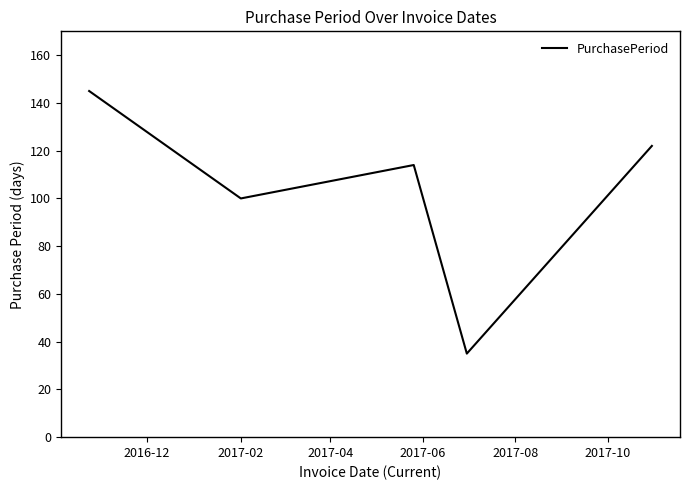

How many interior local valleys (lower than both neighbors) does the data have?

2